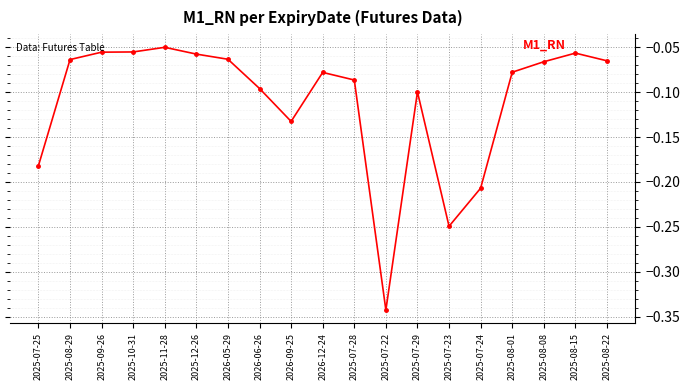

What is the difference between the maximum and minimum values?

0.3